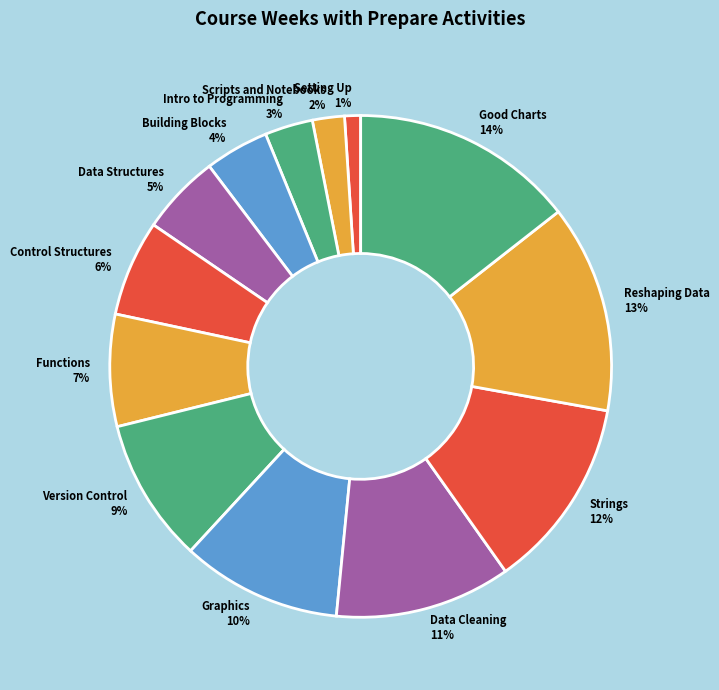

Is the sum of Control Structures 6% and Data Structures 5% greater than half?

No